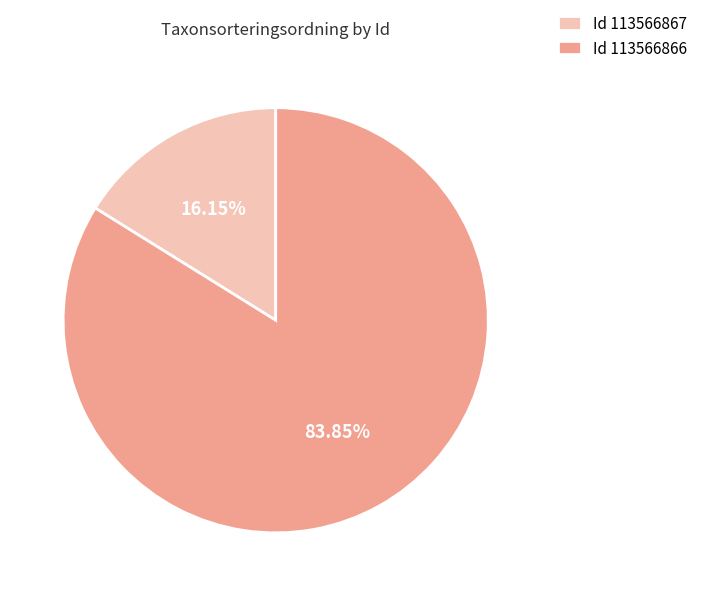

Is the sum of Id 113566867 and Id 113566866 greater than half?

Yes